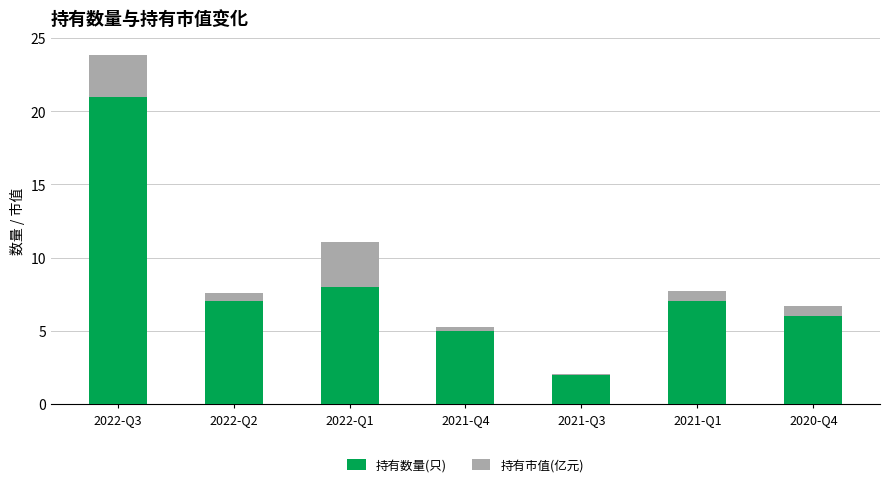

What is the sum of all 持有数量(只) values?

56.0